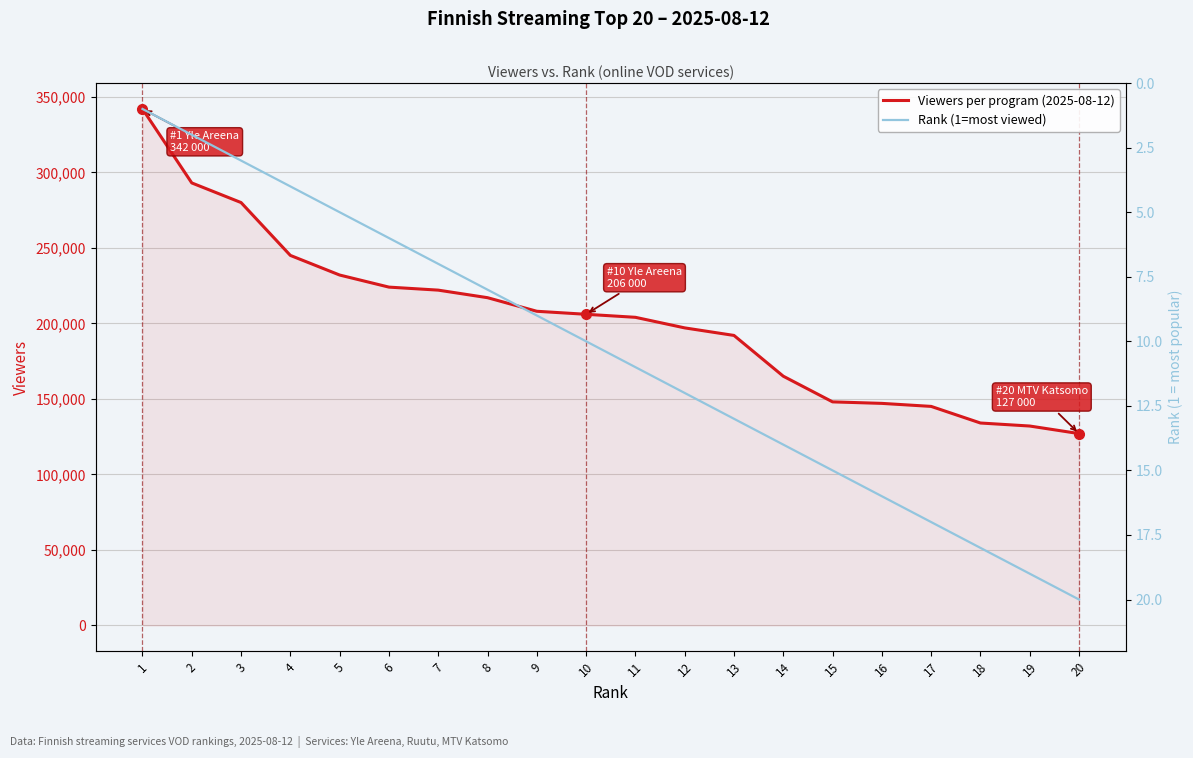

True or false: Rank (1=most viewed) and Viewers per program (2025-08-12) intersect in this chart.

False